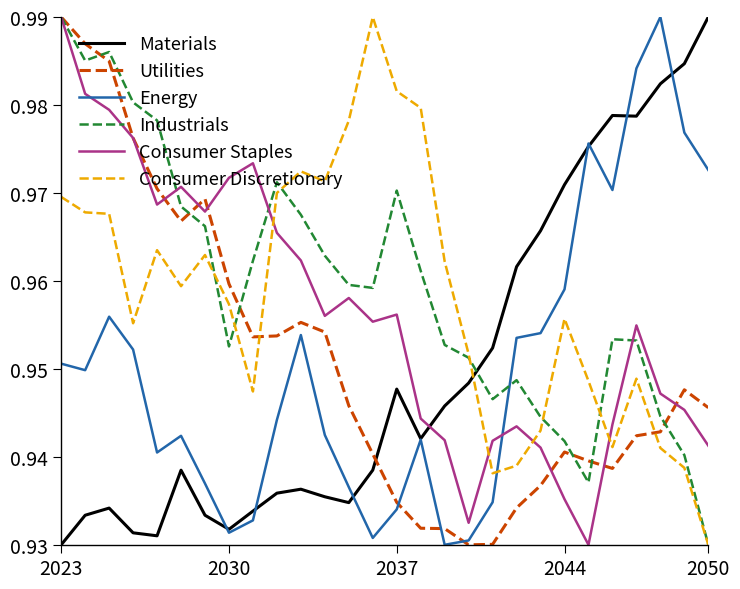

True or false: Energy and Industrials cross at least once.

True